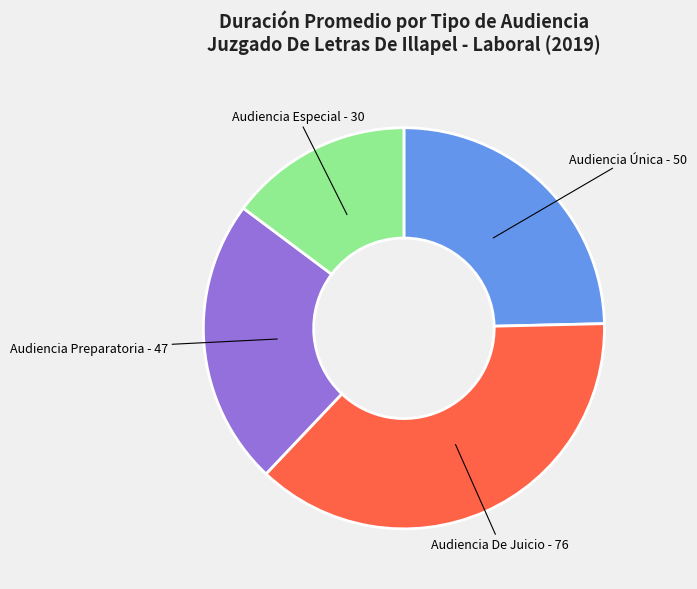

Count the number of slices in the pie.

4